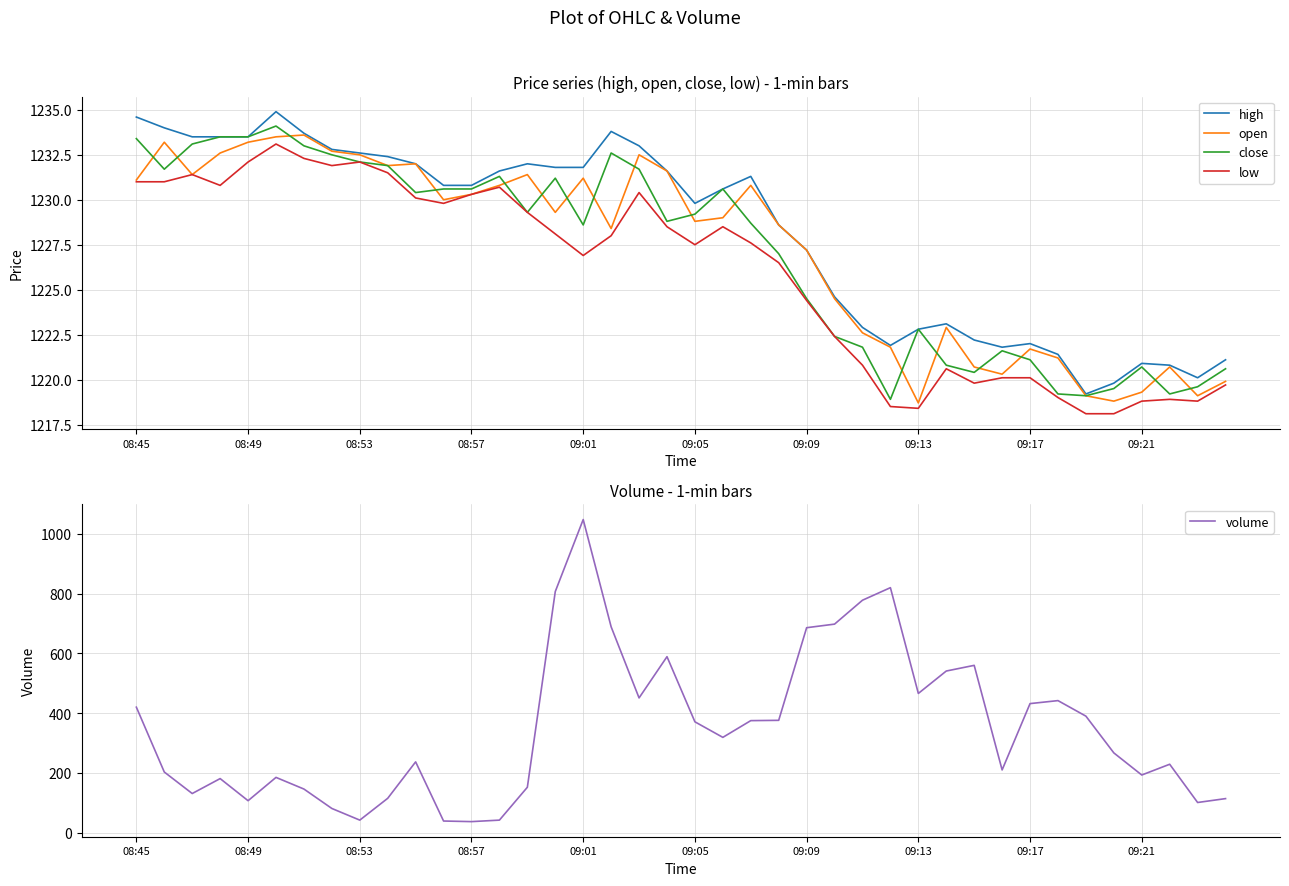

Is it true that open equals 1230.3 at 08:57?

True